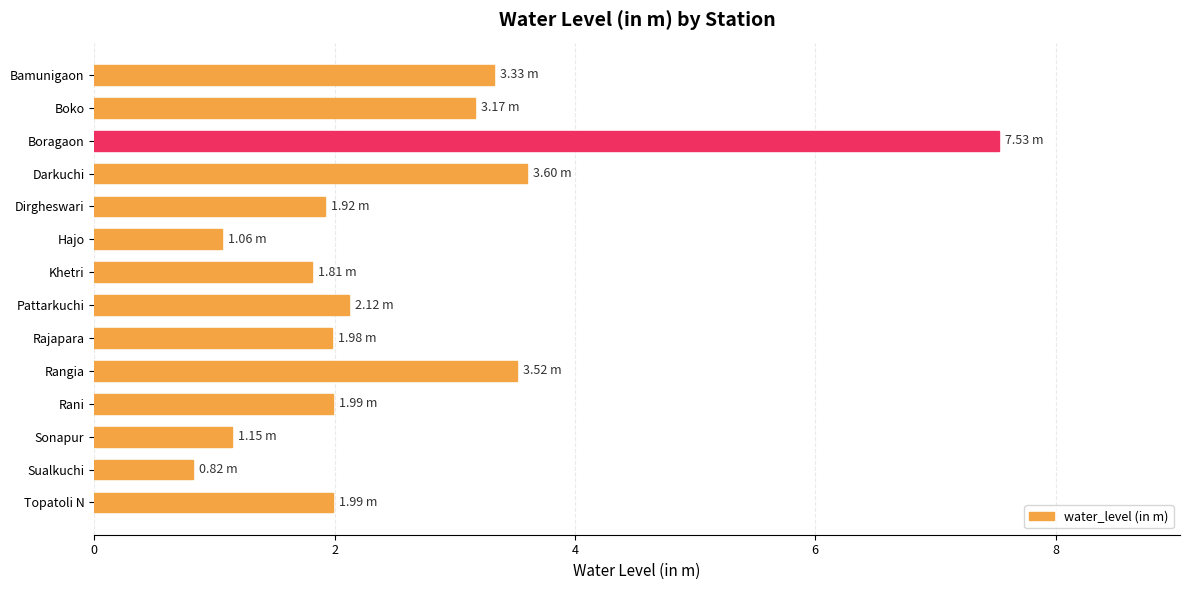

How many distinct data groups are displayed?

1